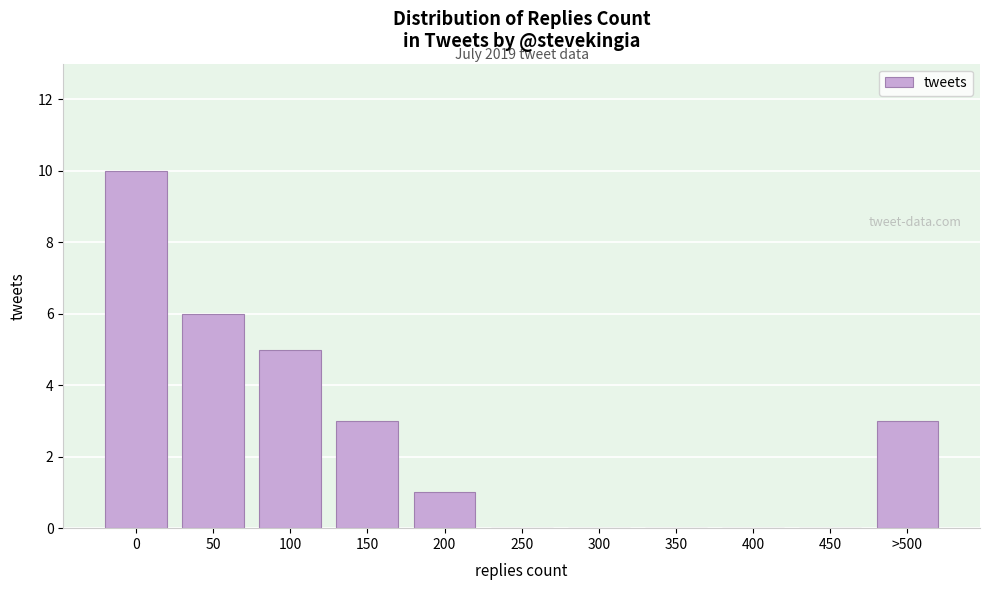

Reading left to right, list all the values displayed in this chart.

0=10	50=6	100=5	150=3	200=1	250=0	300=0	350=0	400=0	450=0	>500=3